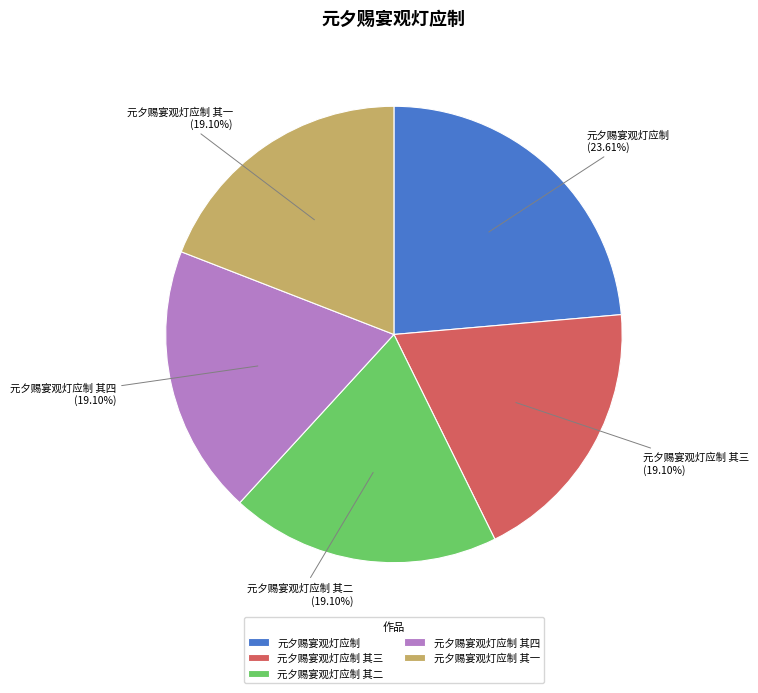

Is it true that 元夕赐宴观灯应制 其四 is 28% of the pie?

False